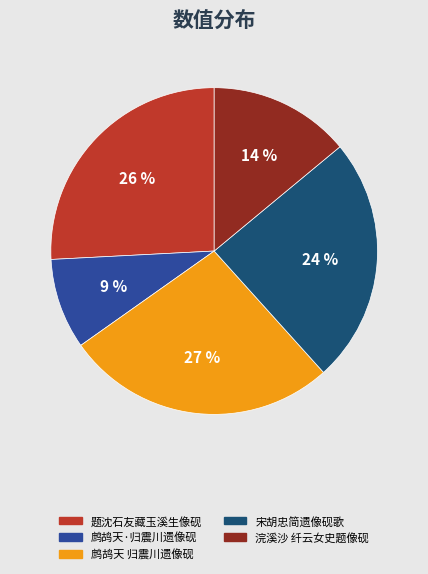

Is there a majority slice in this chart?

No